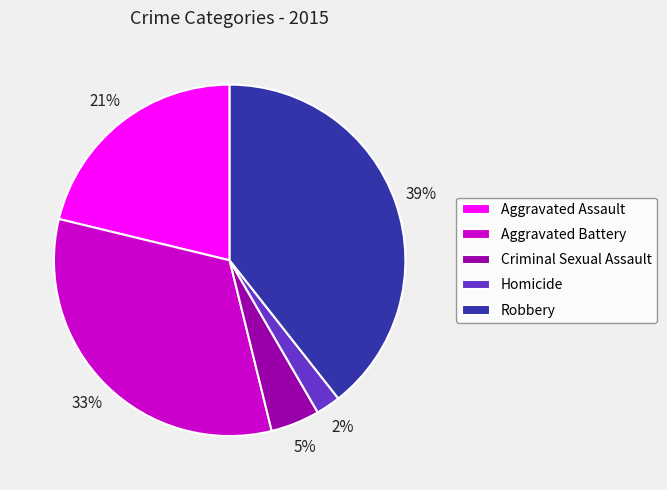

True or false: Criminal Sexual Assault accounts for 5% of the total.

True